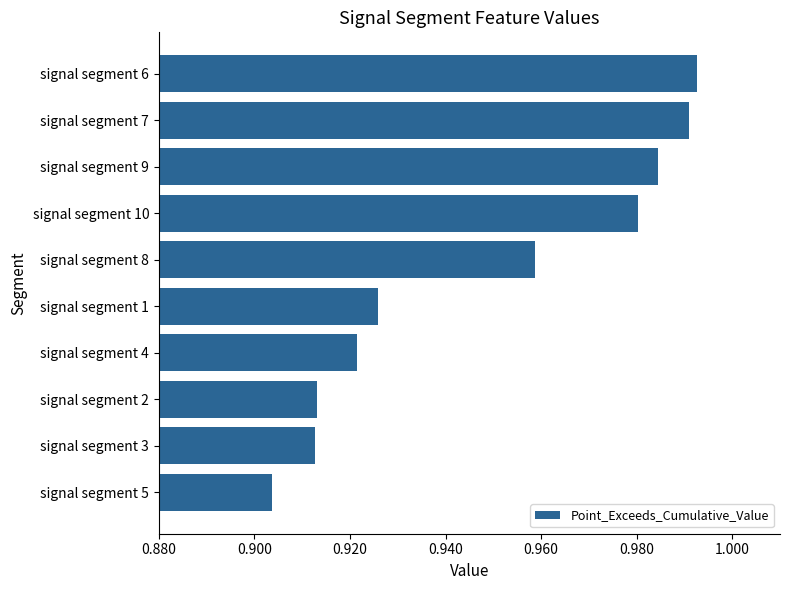

What is the sum of the values at signal segment 3 and signal segment 8?

1.9